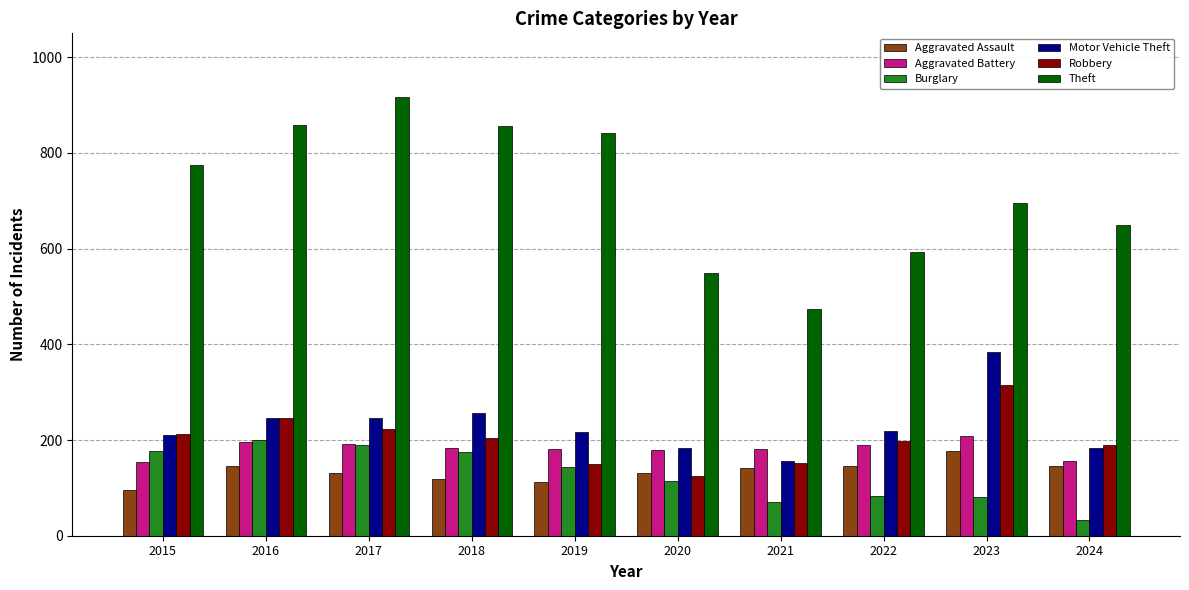

What is the value of the Burglary bar at the 10th from the left?

33